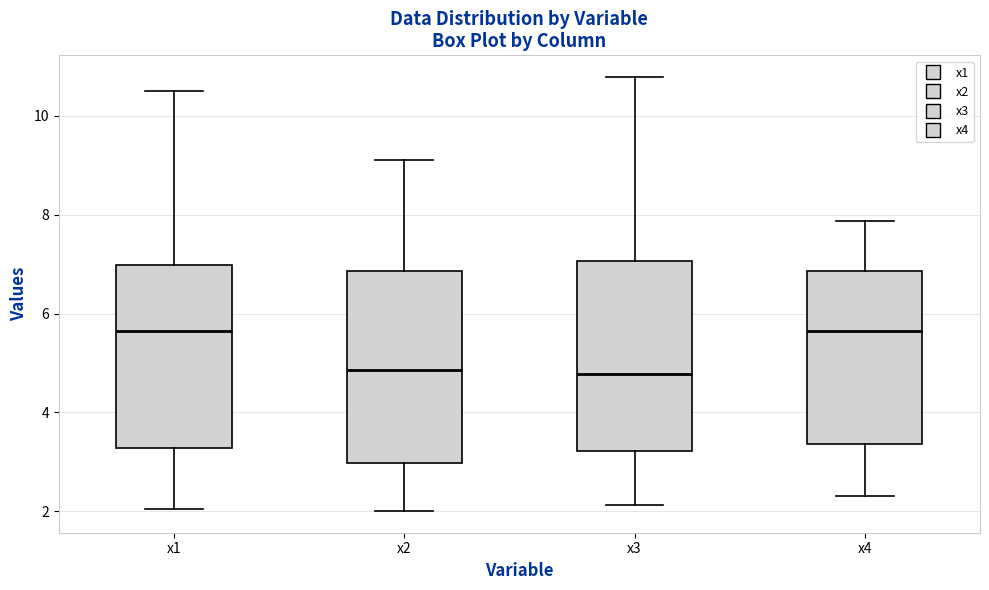

Reading left to right, transcribe this box plot: for each box, give where its median line is, the range the box spans, and where its two whiskers end, as read against the y-axis. The values are not printed on the chart, so give them approximately, as read against the axis.

x1: median 5.6, box 3.2 to 7.0, whiskers 2.0 to 10.6
x2: median 4.8, box 3.0 to 6.8, whiskers 2.0 to 9.2
x3: median 4.8, box 3.2 to 7.0, whiskers 2.2 to 10.8
x4: median 5.6, box 3.4 to 6.8, whiskers 2.4 to 7.8